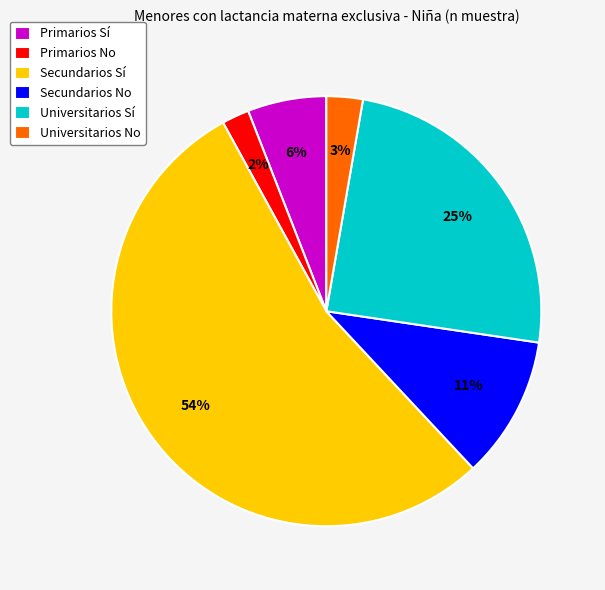

Between Secundarios Sí and Primarios No, which is larger?

Secundarios Sí